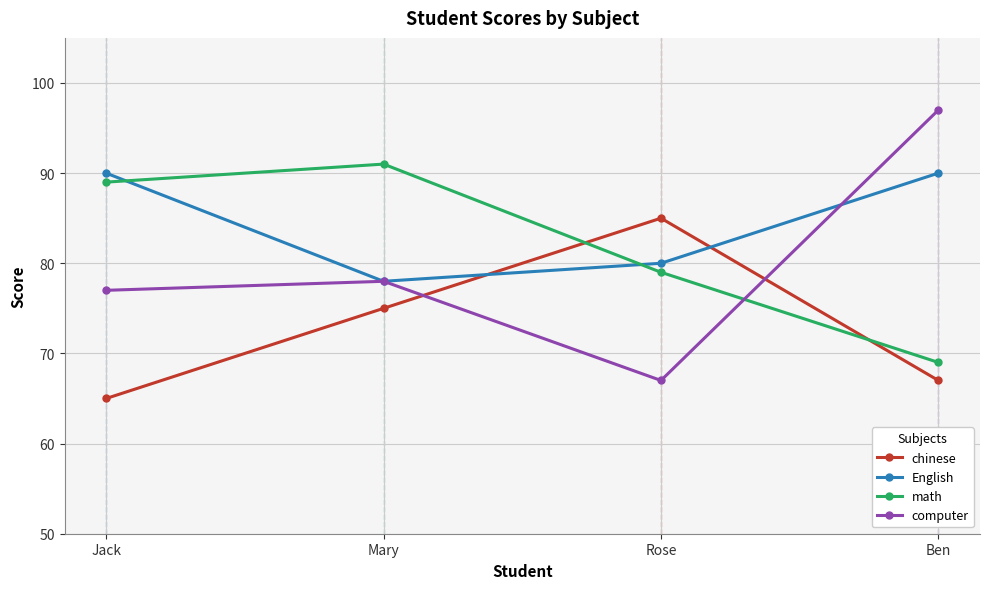

At Ben, list the series in order from largest to smallest.

computer, English, math, chinese